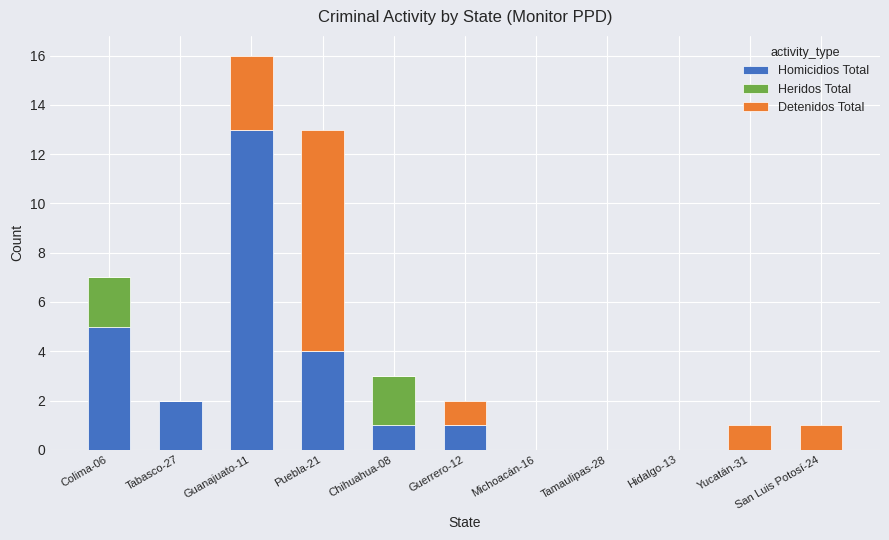

The value of Homicidios Total at Tamaulipas-28 is 4. True or false?

False